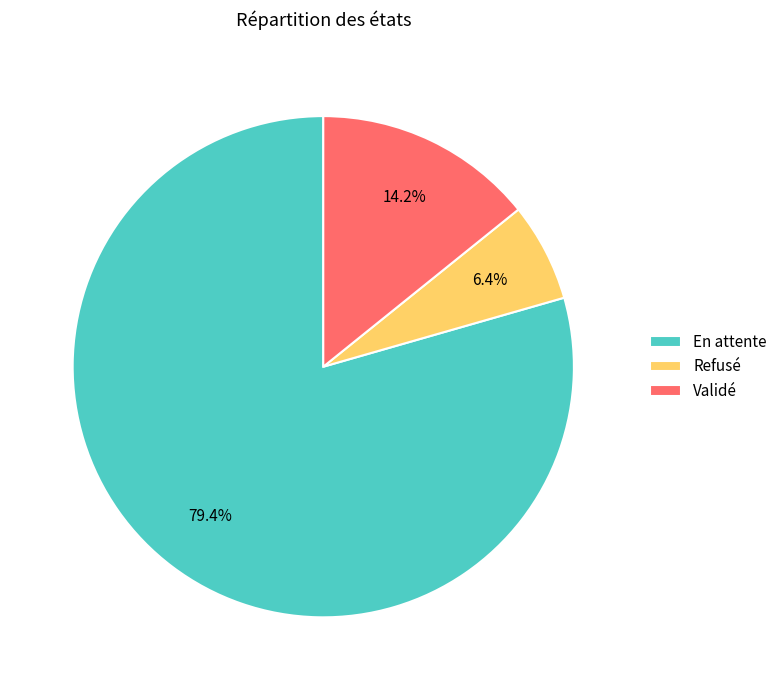

How many segments does this pie chart have?

3